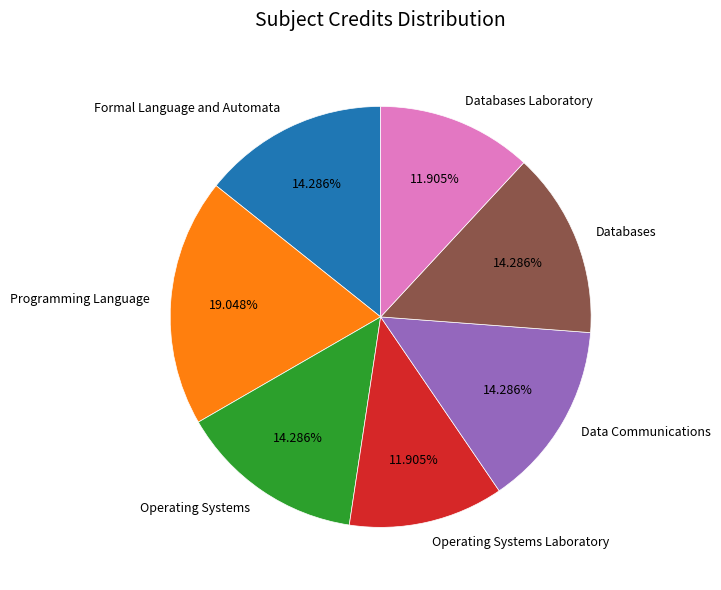

What is the largest slice in the pie chart?

Programming Language